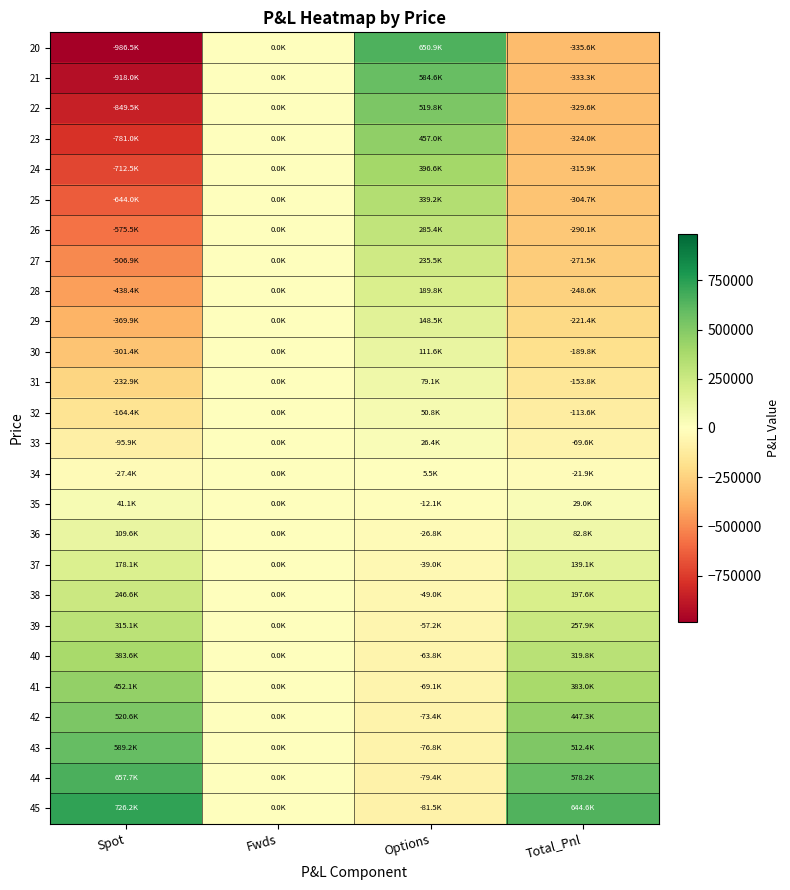

Reading left to right, transcribe all the data shown in this chart.

20: Spot=-986487.2	Fwds=0.0	Options=650863.5	Total_Pnl=-335623.7
21: Spot=-917981.1	Fwds=0.0	Options=584640.3	Total_Pnl=-333340.8
22: Spot=-849475.1	Fwds=0.0	Options=519836.4	Total_Pnl=-329638.6
23: Spot=-780969.0	Fwds=0.0	Options=456967.0	Total_Pnl=-324002.1
24: Spot=-712463.0	Fwds=0.0	Options=396581.8	Total_Pnl=-315881.1
25: Spot=-643956.9	Fwds=0.0	Options=339224.2	Total_Pnl=-304732.7
26: Spot=-575450.9	Fwds=0.0	Options=285387.7	Total_Pnl=-290063.2
27: Spot=-506944.8	Fwds=0.0	Options=235479.7	Total_Pnl=-271465.1
28: Spot=-438438.8	Fwds=0.0	Options=189794.8	Total_Pnl=-248644.0
29: Spot=-369932.7	Fwds=0.0	Options=148500.8	Total_Pnl=-221431.9
30: Spot=-301426.6	Fwds=0.0	Options=111637.6	Total_Pnl=-189789.1
31: Spot=-232920.6	Fwds=0.0	Options=79126.0	Total_Pnl=-153794.6
32: Spot=-164414.5	Fwds=0.0	Options=50785.5	Total_Pnl=-113629.0
33: Spot=-95908.5	Fwds=0.0	Options=26355.8	Total_Pnl=-69552.7
34: Spot=-27402.4	Fwds=0.0	Options=5520.0	Total_Pnl=-21882.4
35: Spot=41103.6	Fwds=0.0	Options=-12072.6	Total_Pnl=29031.0
36: Spot=109609.7	Fwds=0.0	Options=-26786.4	Total_Pnl=82823.2
37: Spot=178115.7	Fwds=0.0	Options=-38983.3	Total_Pnl=139132.4
38: Spot=246621.8	Fwds=0.0	Options=-49009.5	Total_Pnl=197612.3
39: Spot=315127.9	Fwds=0.0	Options=-57187.3	Total_Pnl=257940.6
40: Spot=383633.9	Fwds=0.0	Options=-63808.8	Total_Pnl=319825.1
41: Spot=452140.0	Fwds=0.0	Options=-69134.0	Total_Pnl=383006.0
42: Spot=520646.0	Fwds=0.0	Options=-73389.5	Total_Pnl=447256.5
43: Spot=589152.1	Fwds=0.0	Options=-76770.3	Total_Pnl=512381.8
44: Spot=657658.1	Fwds=0.0	Options=-79441.5	Total_Pnl=578216.6
45: Spot=726164.2	Fwds=0.0	Options=-81541.4	Total_Pnl=644622.8